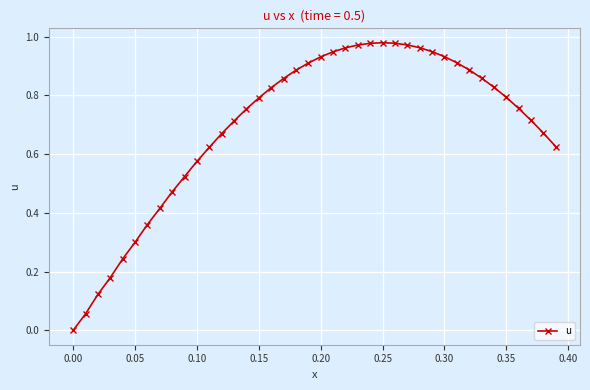

Does the chart have visible grid lines?

Yes